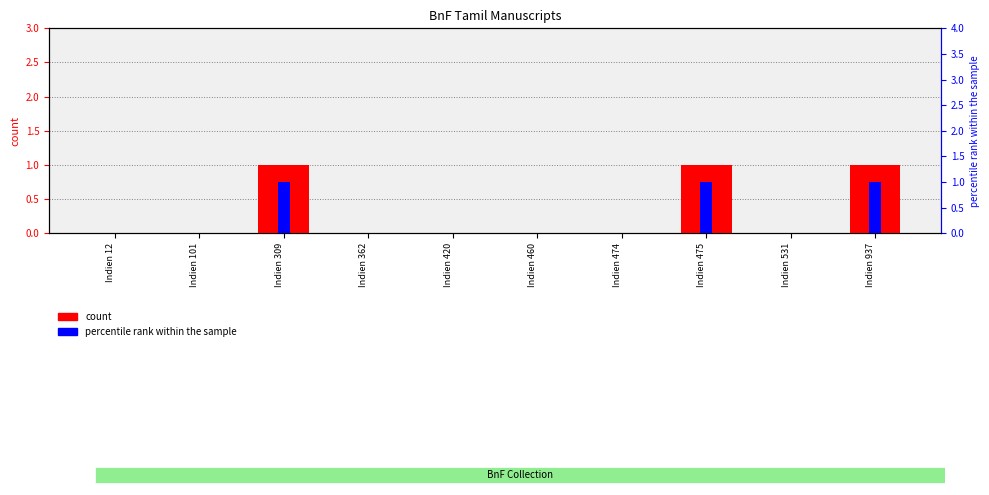

What are all the series names shown in the legend?

count, percentile rank within the sample